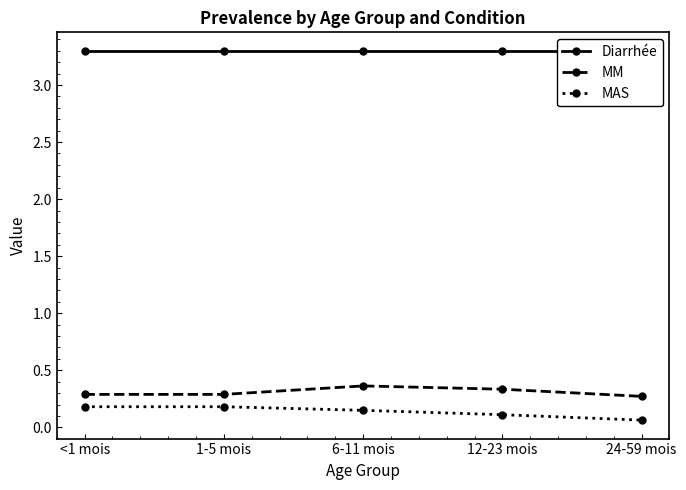

Which label corresponds to the largest value in the chart?

<1 mois